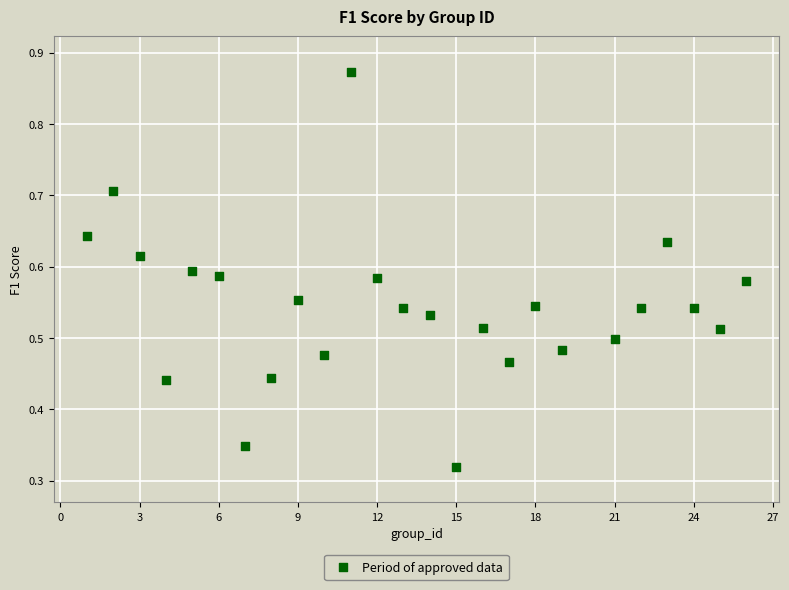

What is the range of X values (max minus min)?

25.0